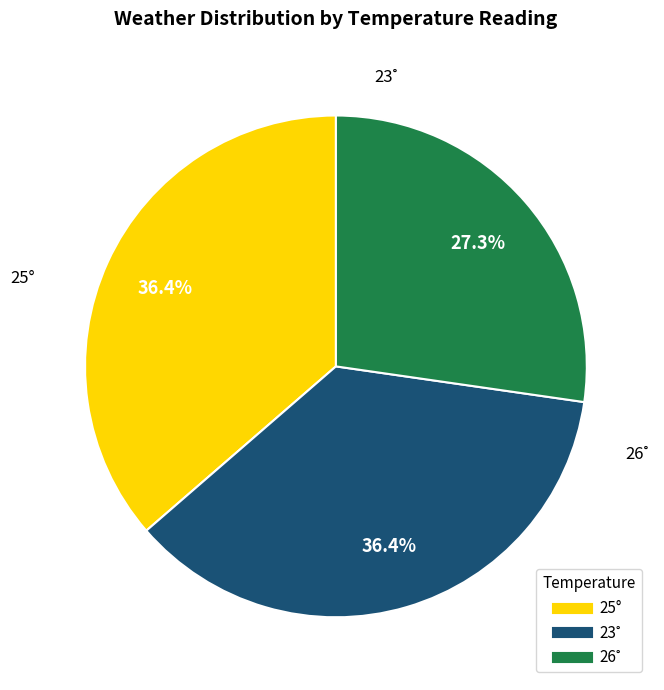

Does any single category account for the majority?

No